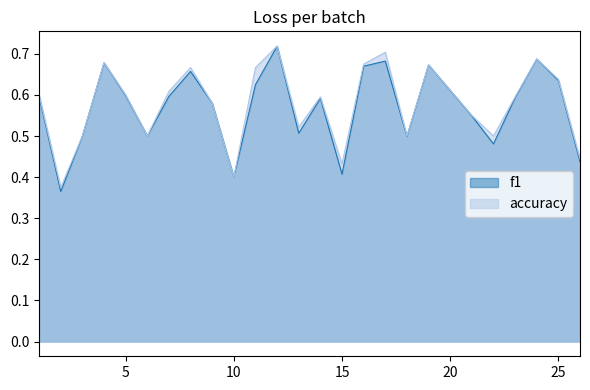

How many lines are shown in the chart?

2